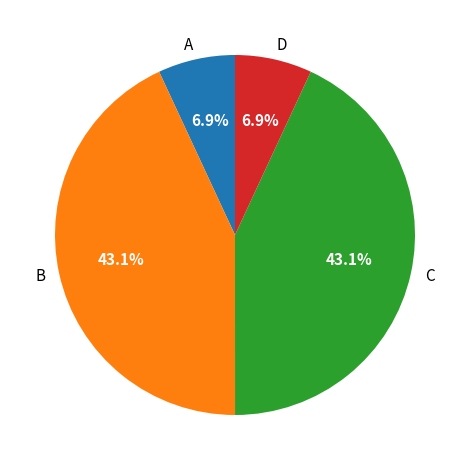

Approximately how many times larger is the value at A compared to D?

1.0